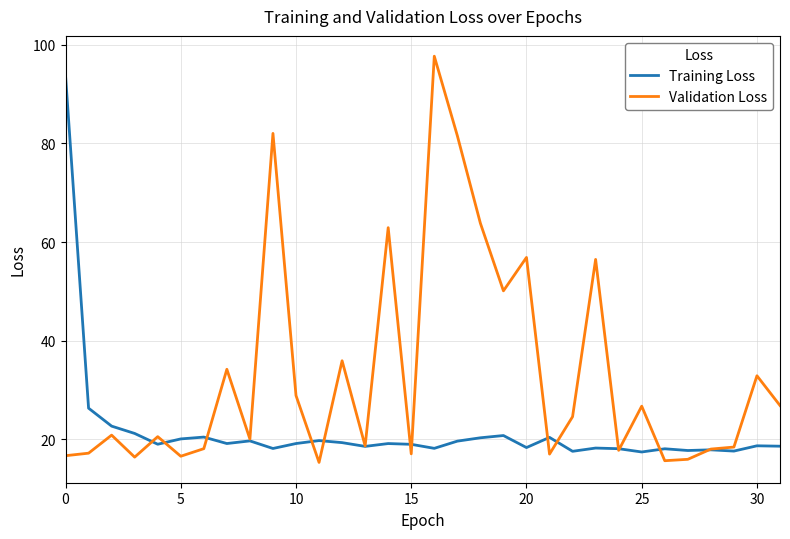

Which series has the largest total across all categories?

Validation Loss